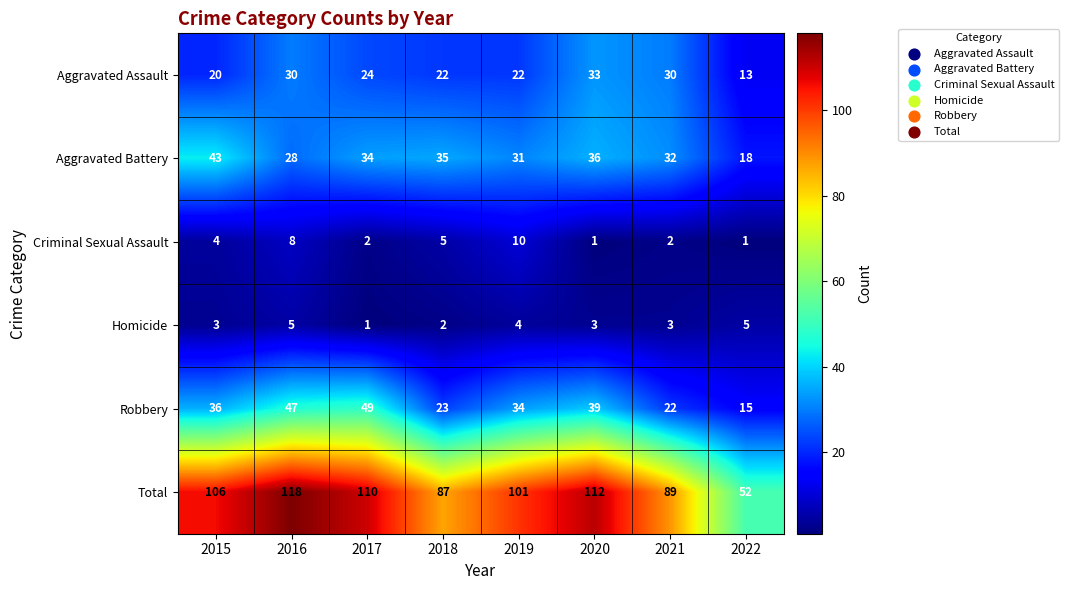

How many distinct data groups are displayed?

6